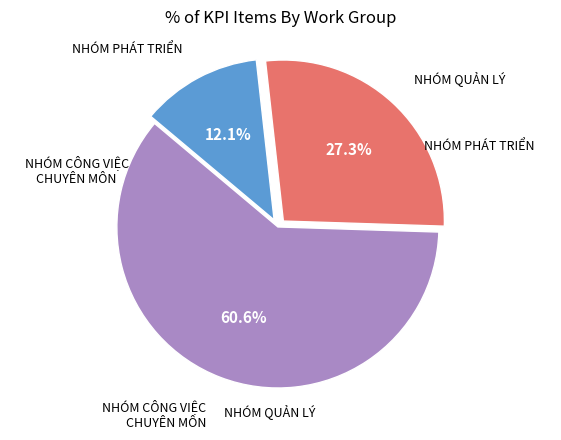

What is the smallest slice in the pie chart?

NHÓM PHÁT TRIỂN